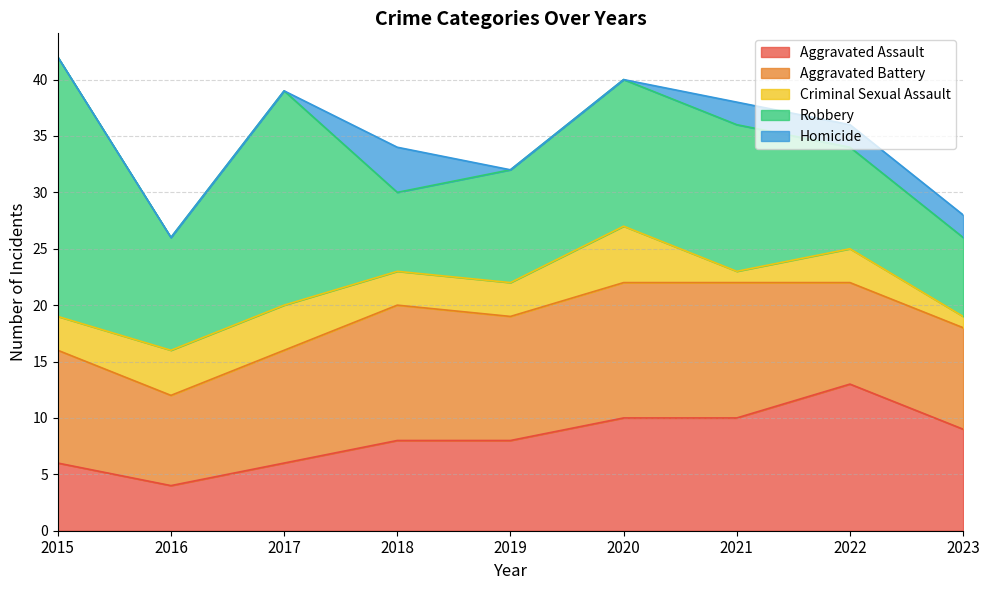

True or false: Aggravated Assault has a value of 3 at 2018.

False